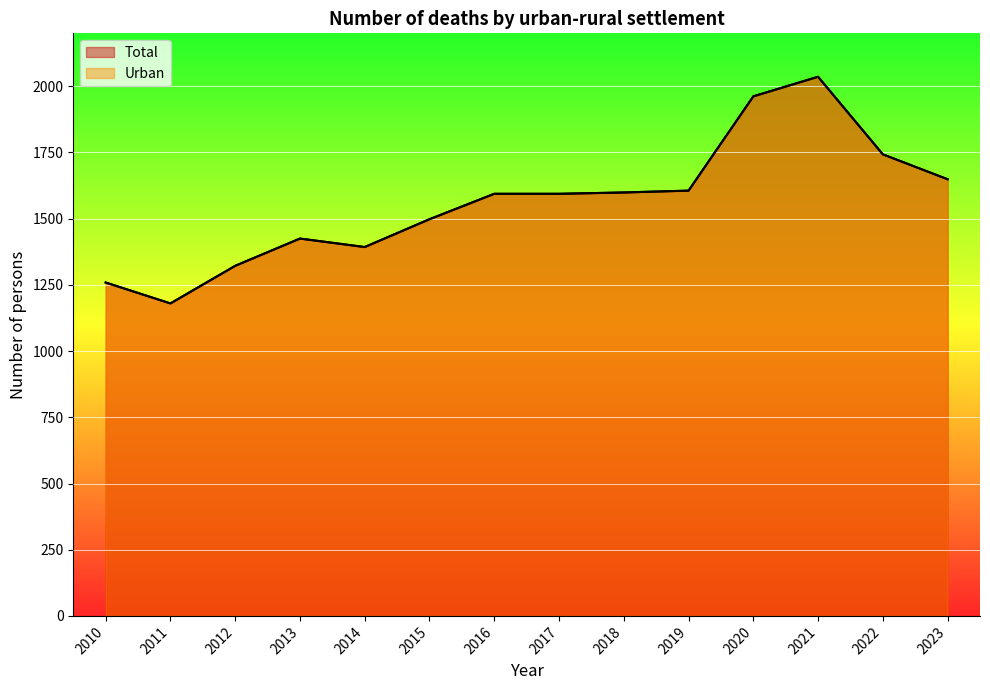

What is the greatest value displayed?

2036